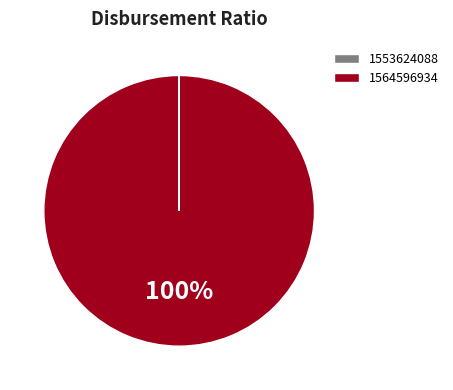

The 1564596934 slice represents 100% of the pie. True or false?

True